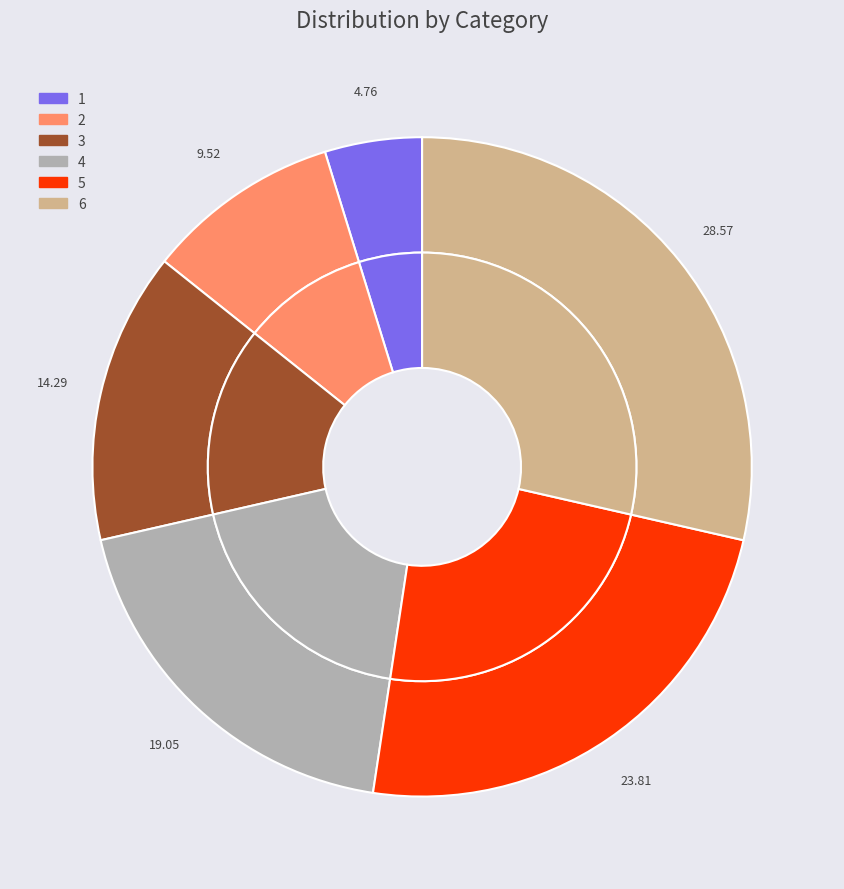

To the nearest percent, what portion does 2 represent?

10%